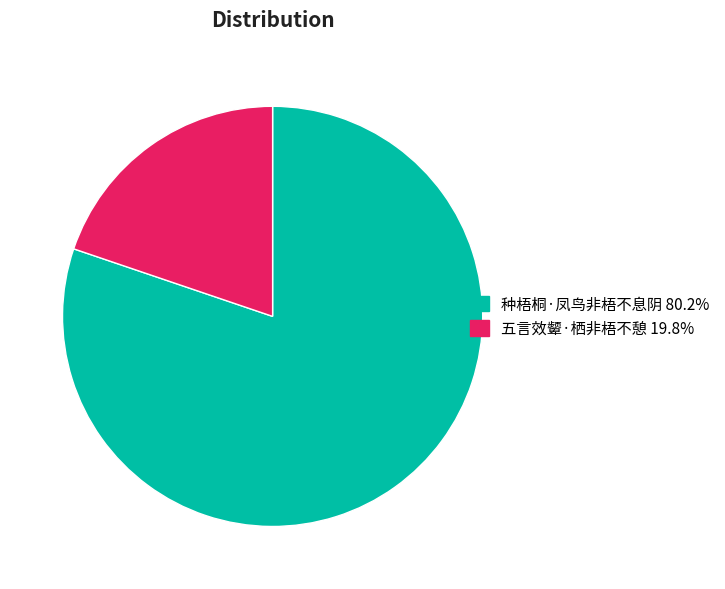

What is the ratio of the value at 五言效颦·栖非梧不憩 to the value at 种梧桐·凤鸟非梧不息阴?

0.2